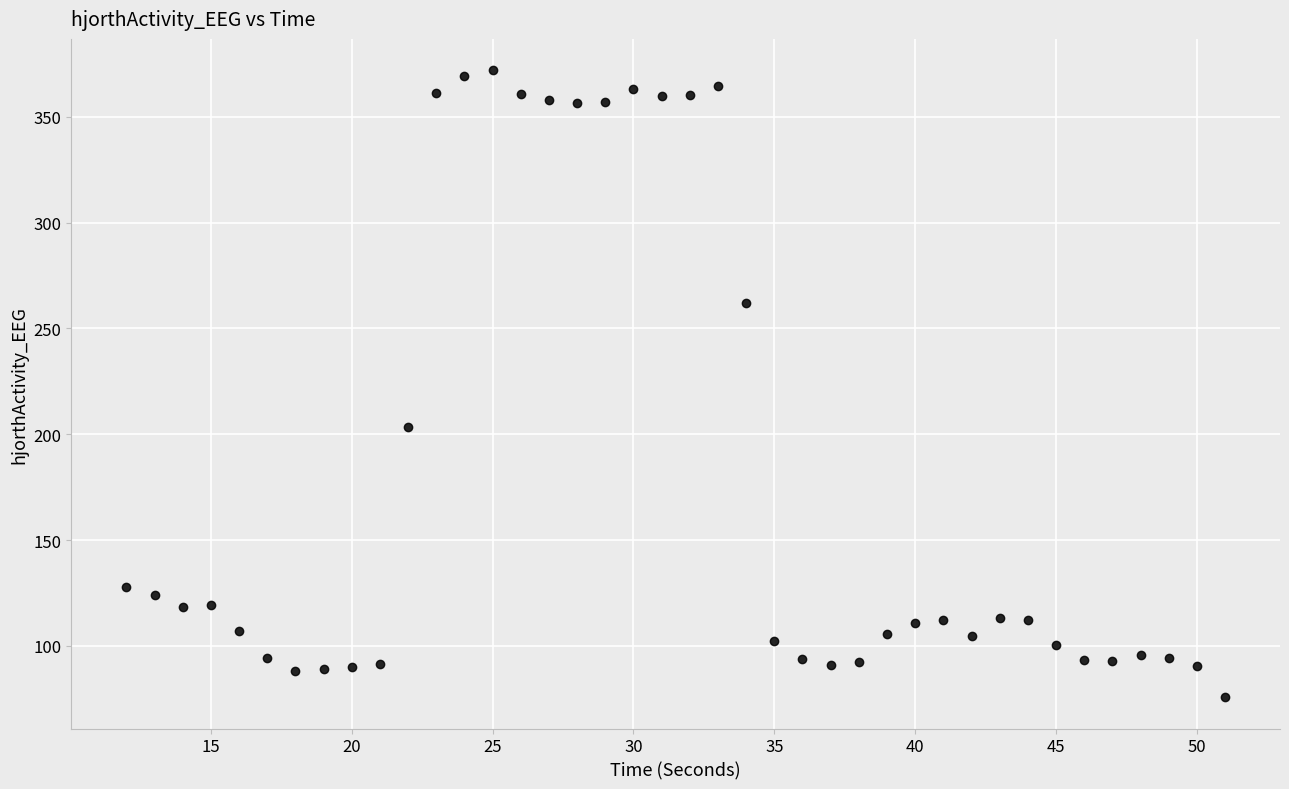

What is the range of X values (max minus min)?

39.0